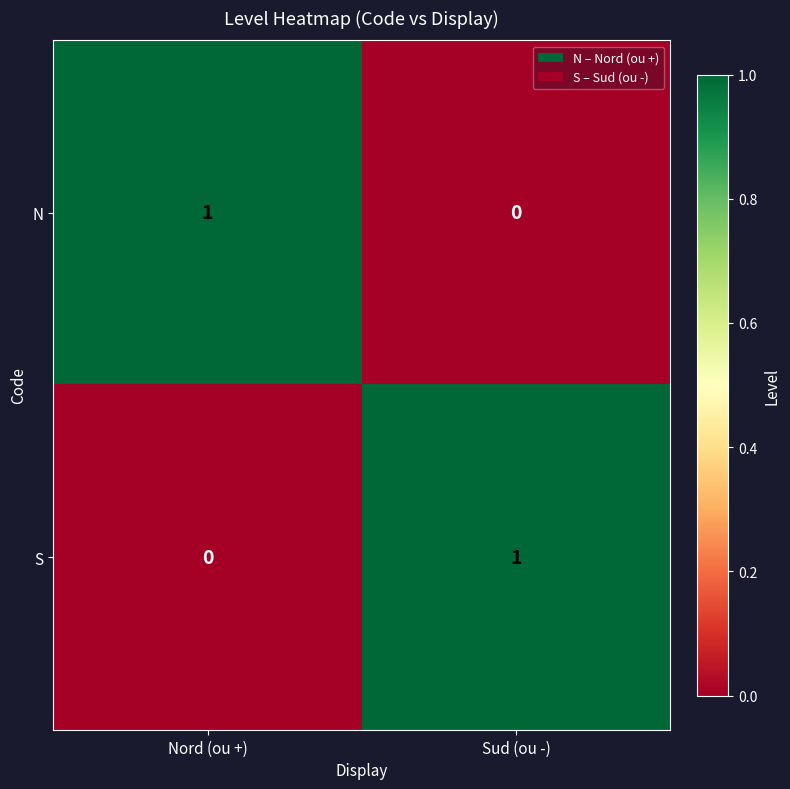

How many distinct data groups are displayed?

2